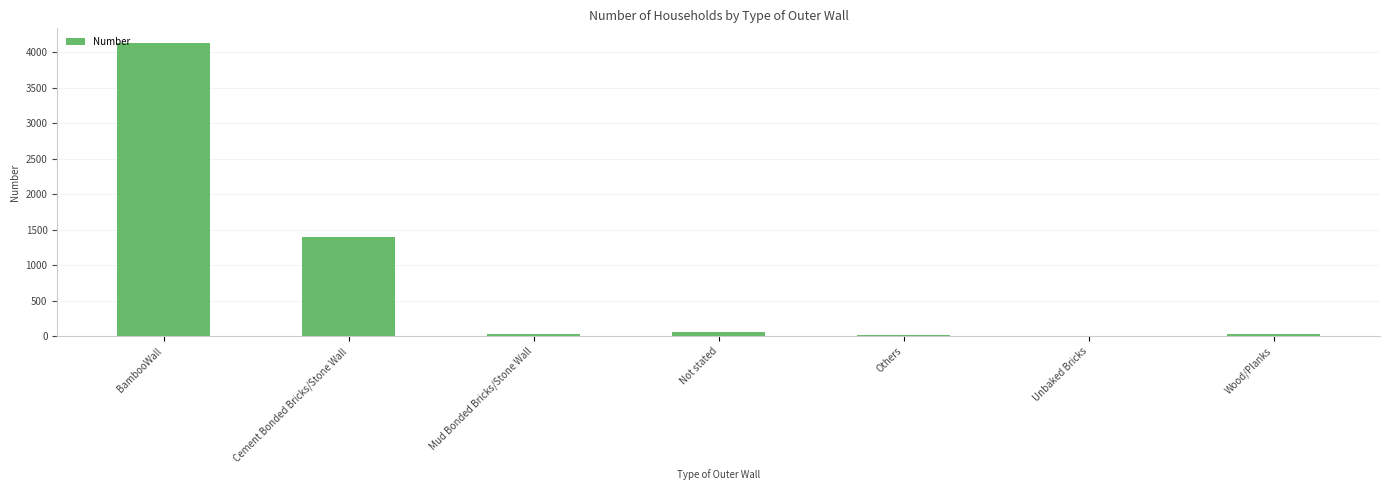

At which label is the value closest to 2066?

Cement Bonded Bricks/Stone Wall